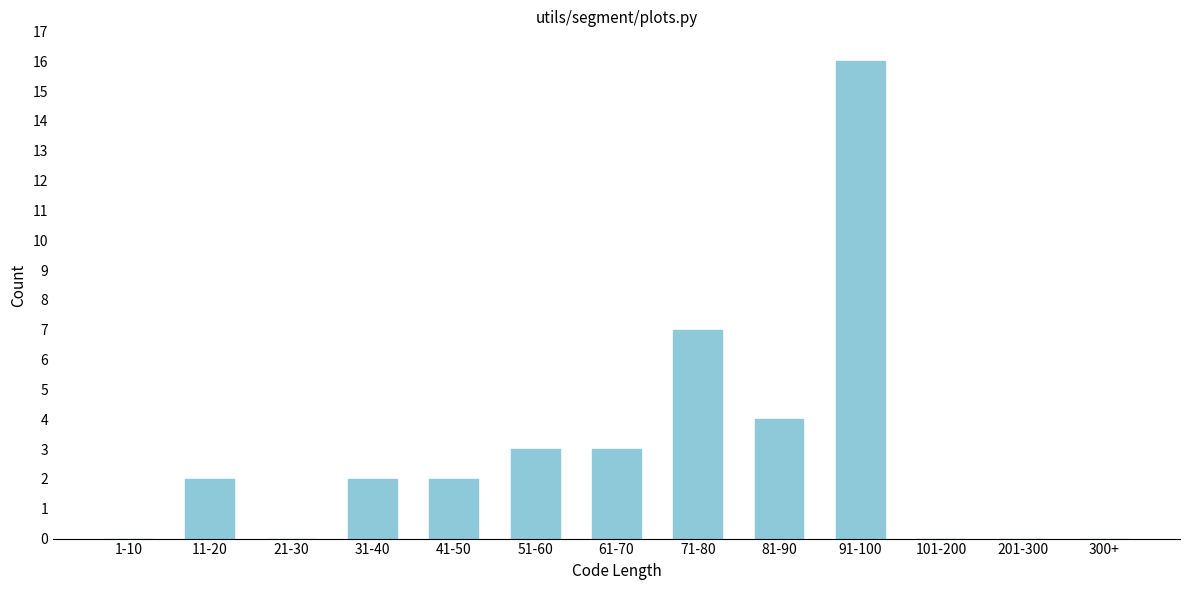

Reading left to right, extract all data points from this chart.

1-10=0	11-20=2	21-30=0	31-40=2	41-50=2	51-60=3	61-70=3	71-80=7	81-90=4	91-100=16	101-200=0	201-300=0	300+=0